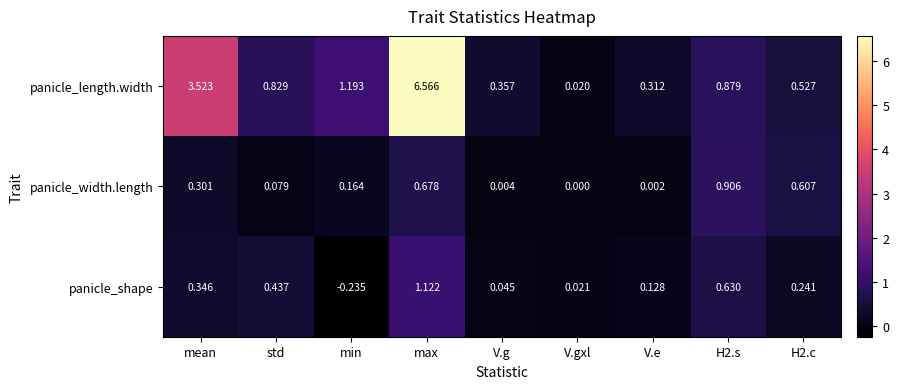

What is the difference between the highest and lowest values at mean?

3.2